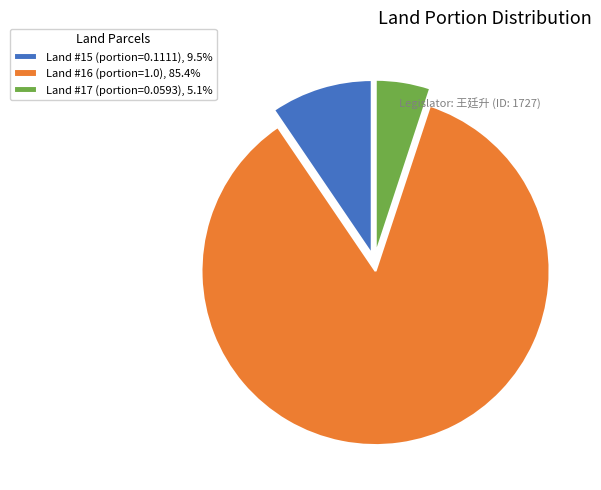

How many slices are in this pie chart?

3